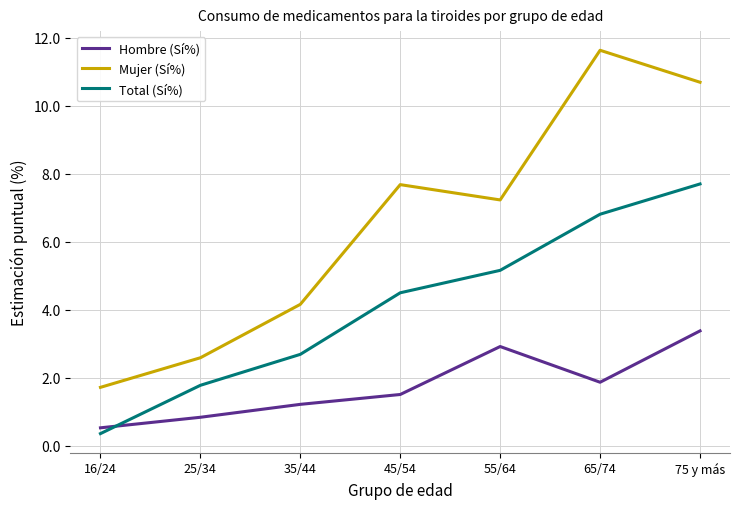

Where does the Hombre (Sí%) series first go above 1?

35/44